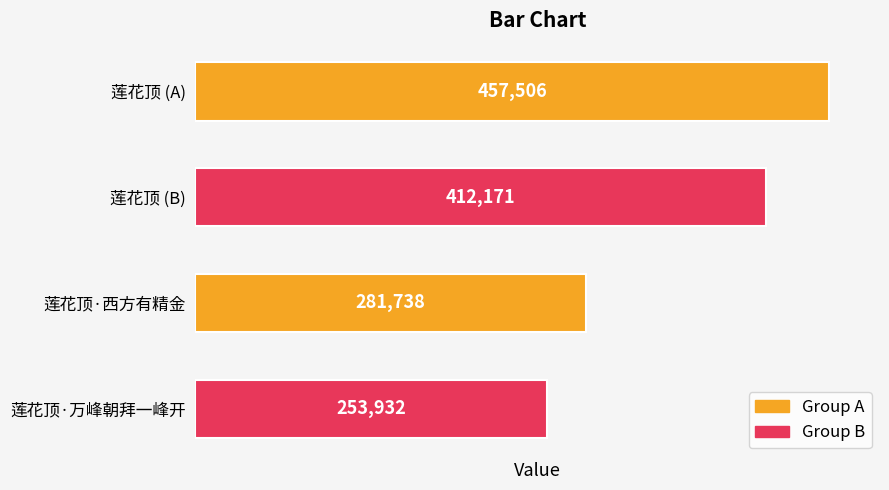

List the labels in order of value, largest first.

莲花顶 (A), 莲花顶 (B), 莲花顶·西方有精金, 莲花顶·万峰朝拜一峰开